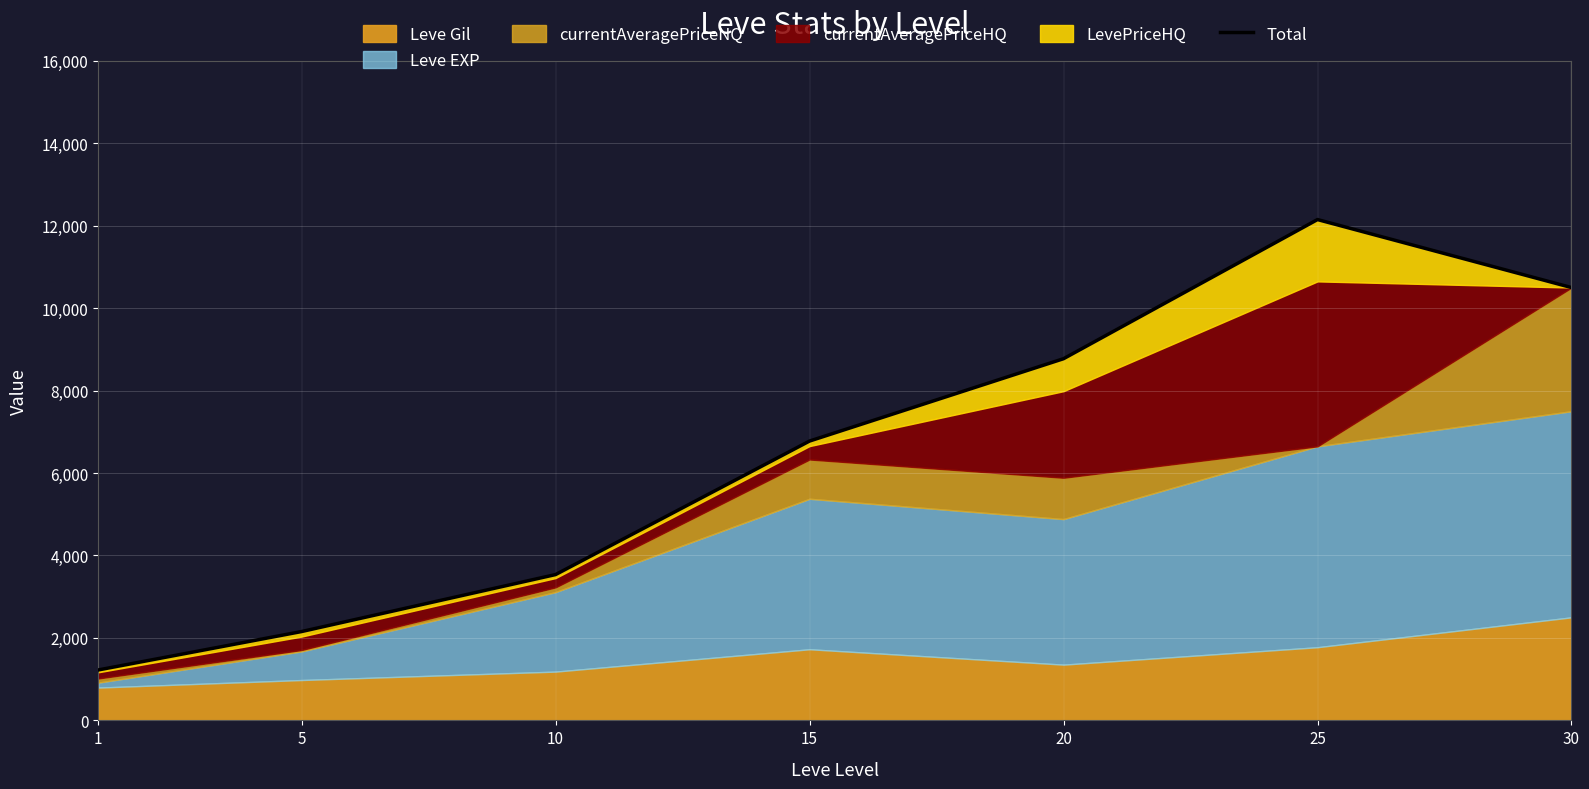

Reading left to right, list all the values displayed in this chart.

1=1223.9	5=2154.8	10=3537.0	15=6775.6	20=8773.1	25=12148.5	30=10499.0